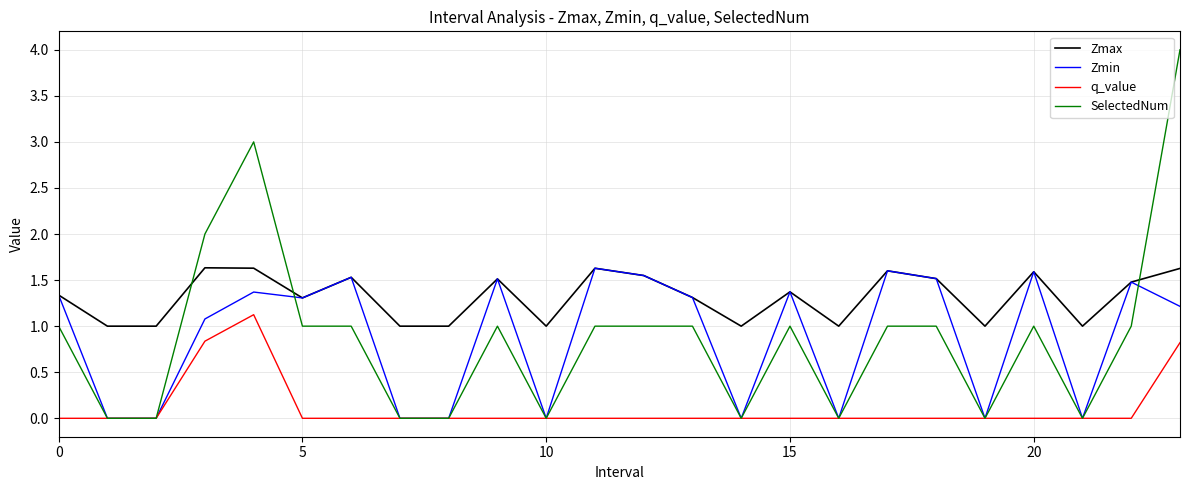

How many categories are shown in the chart?

24